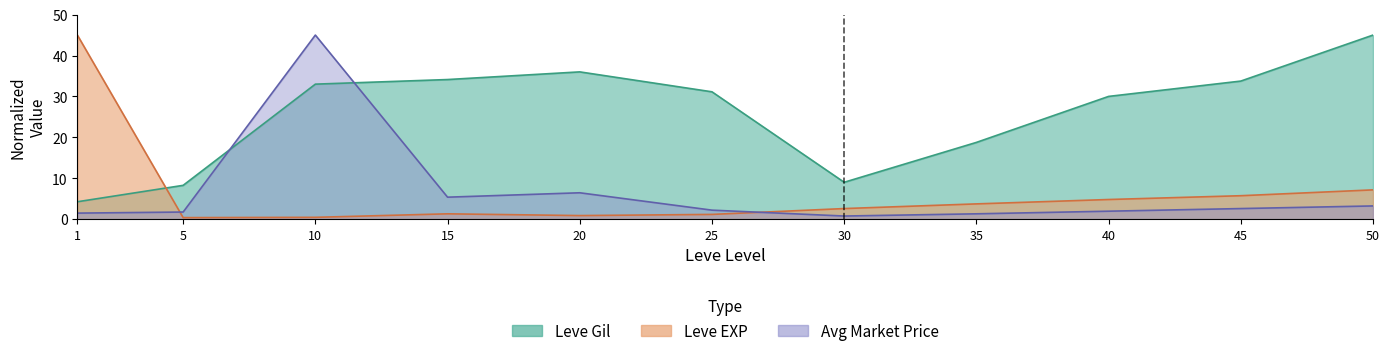

Which label corresponds to the smallest value in the chart?

5